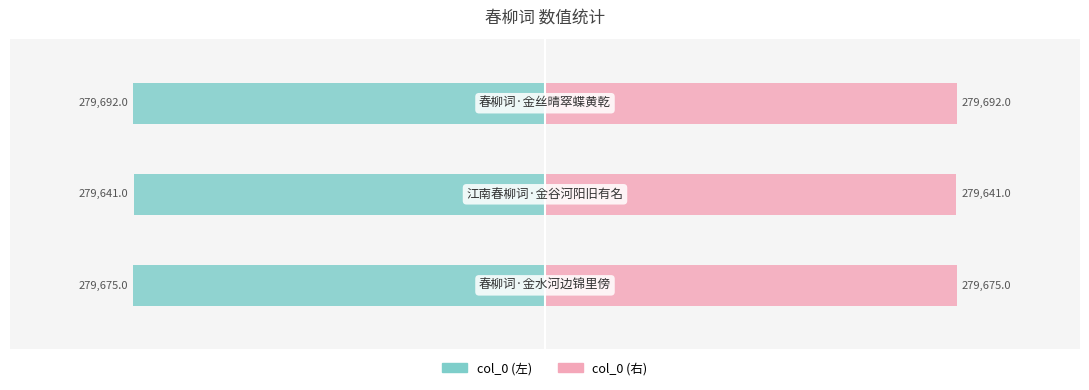

What is the spread (max minus min) of values at 2?

559384